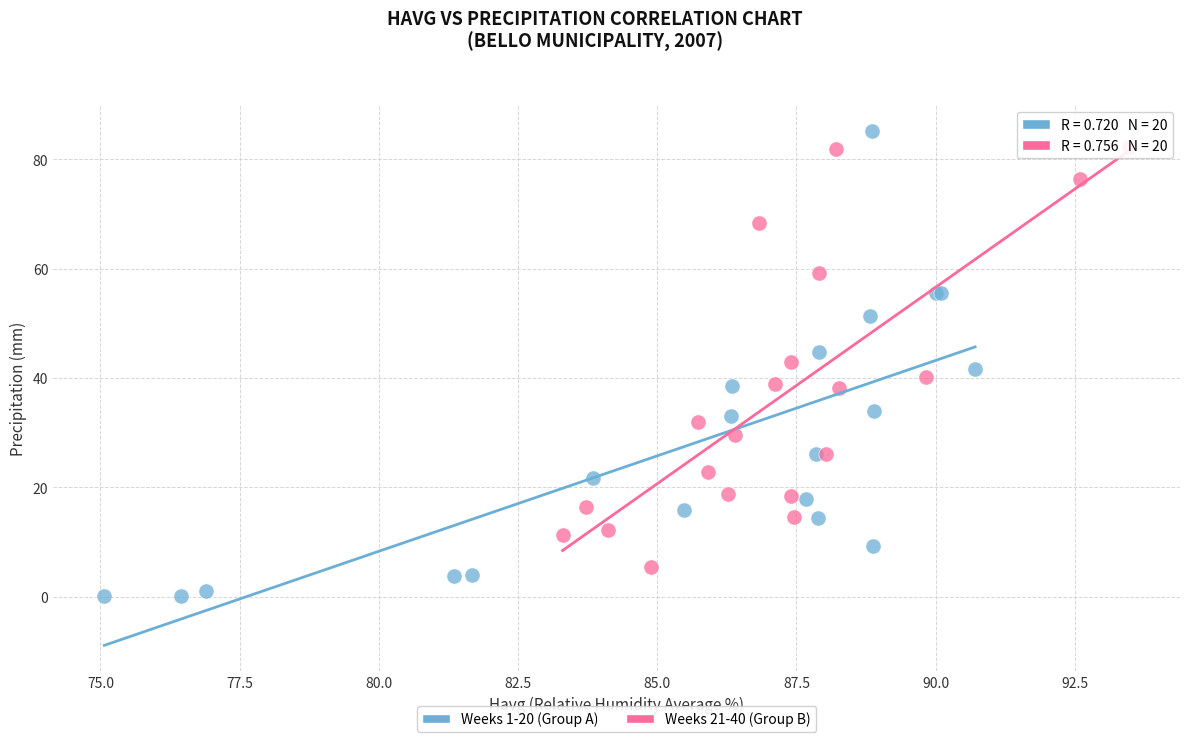

Which series contains the lowest Y value?

Weeks 1-20 (Group A)